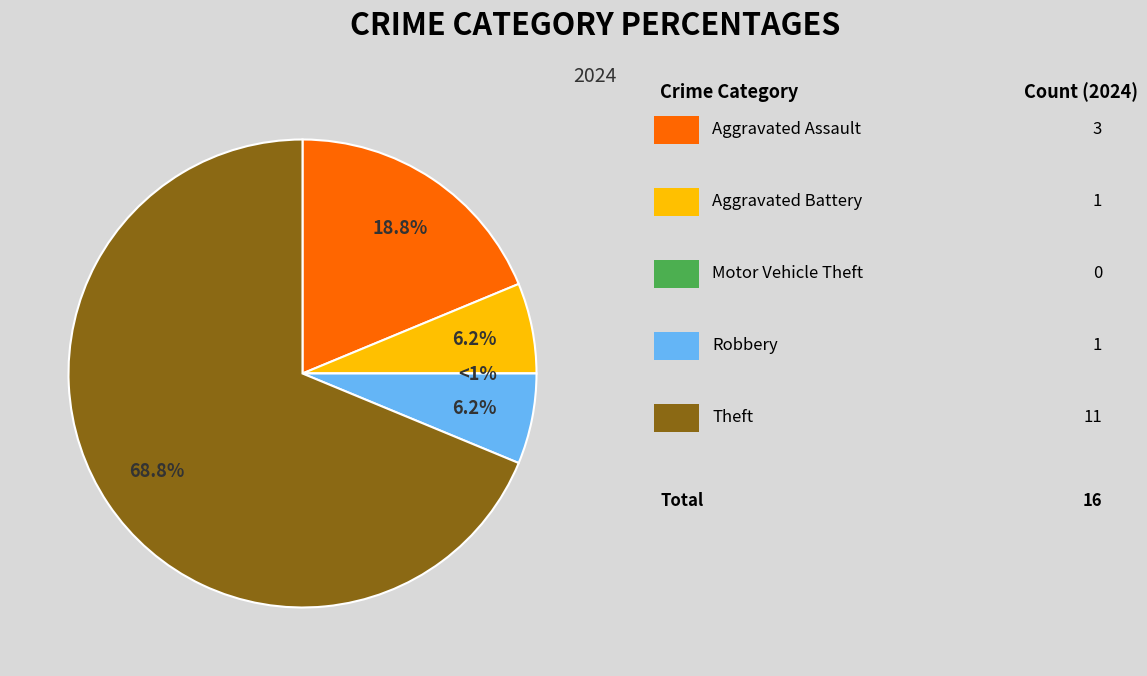

To the nearest percent, what portion does Aggravated Assault represent?

19%